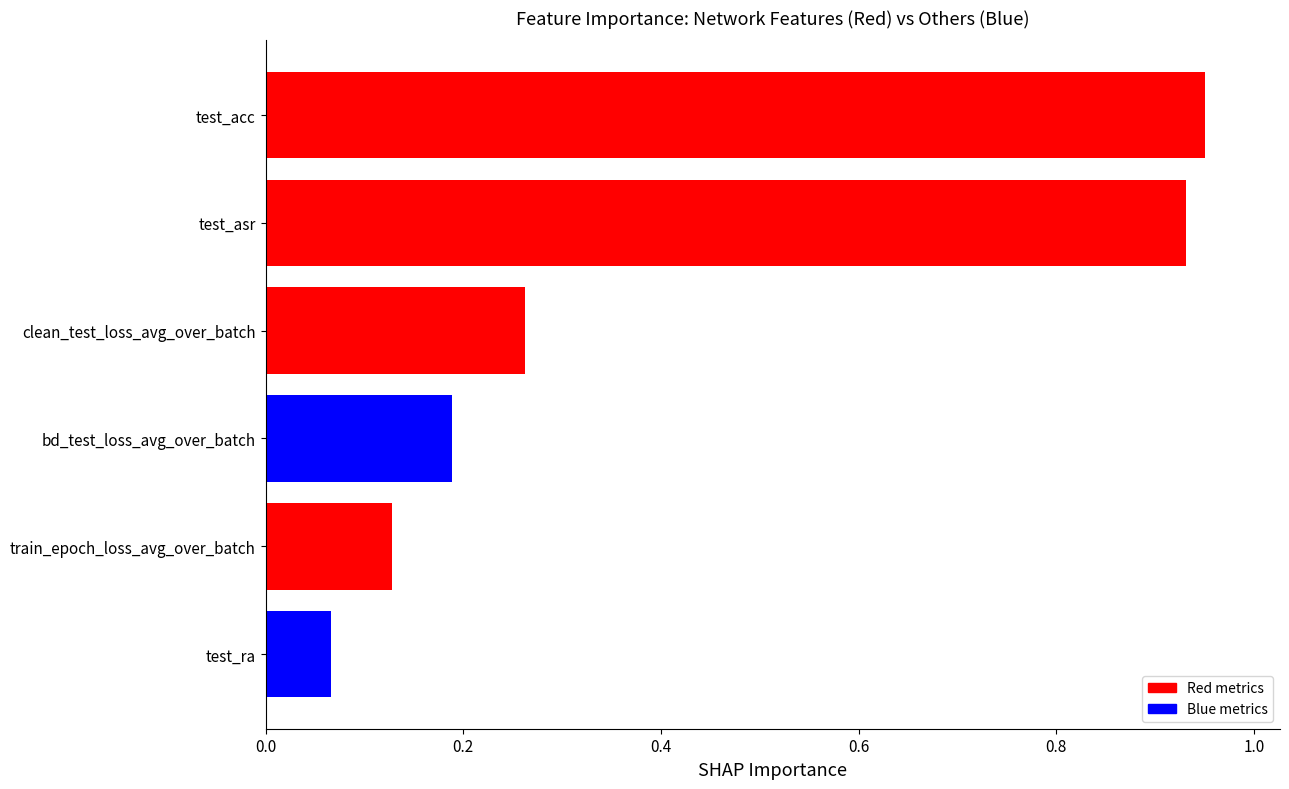

What is the label of the 5th bar from the bottom?

test_asr